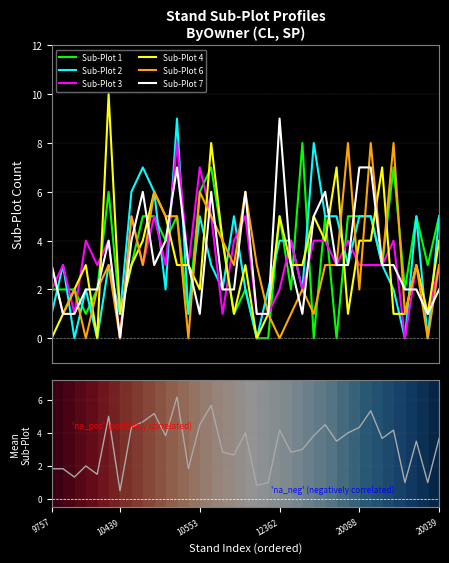

How many categories are shown in the chart?

35